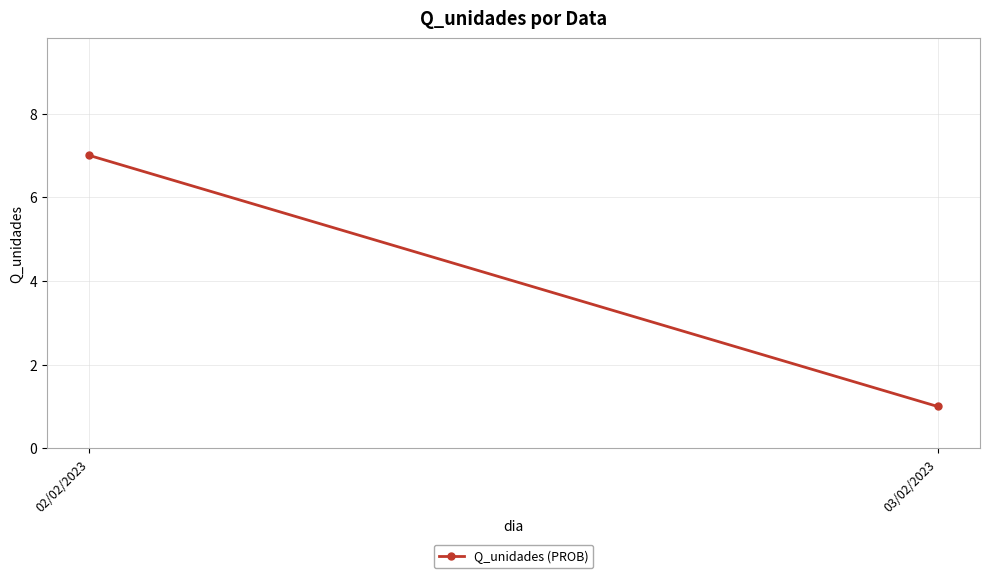

What is the difference between the maximum and minimum values?

6